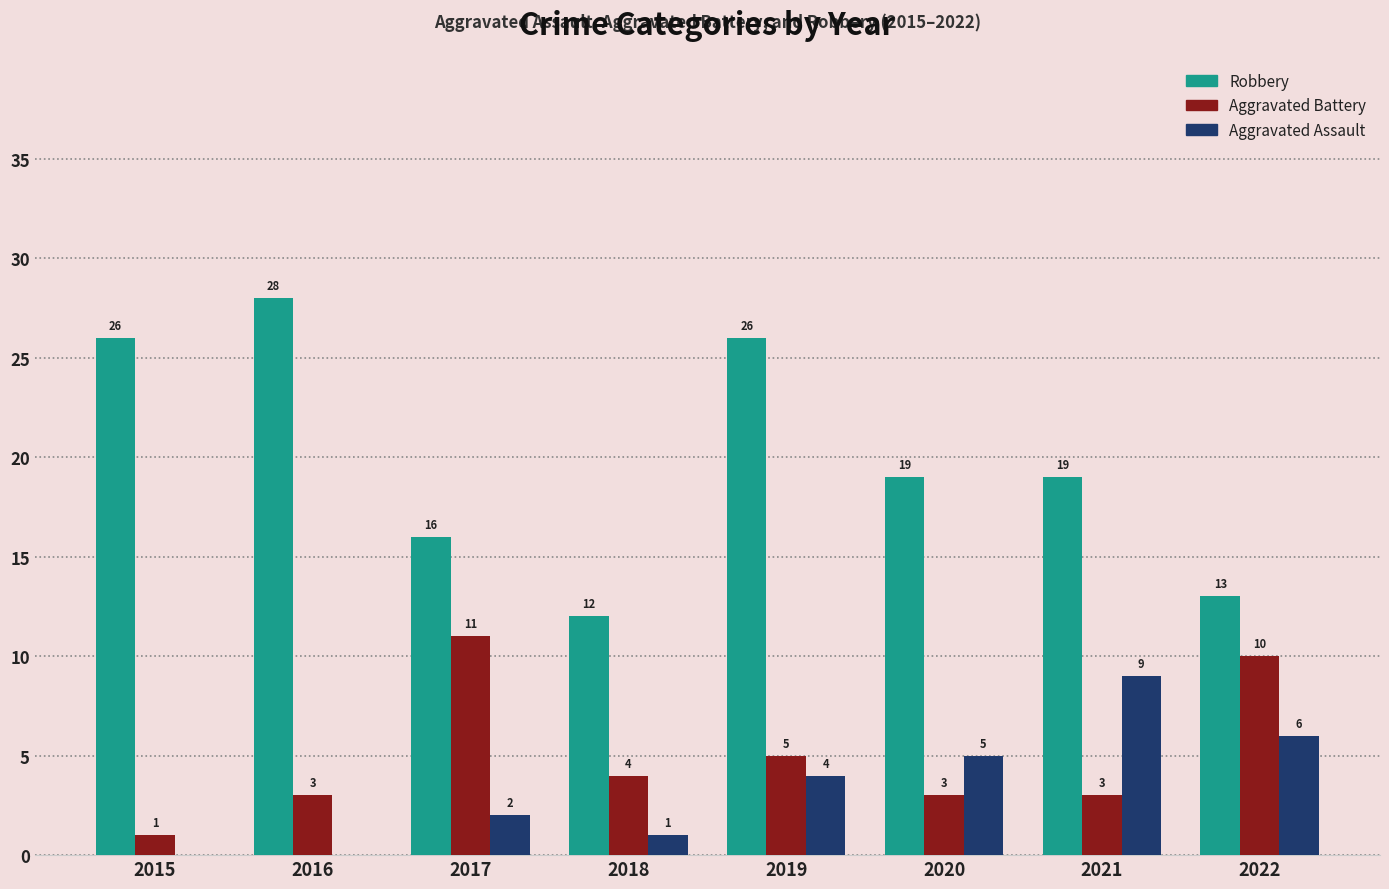

What value does the Robbery series have at 2015, to the nearest 10?

30